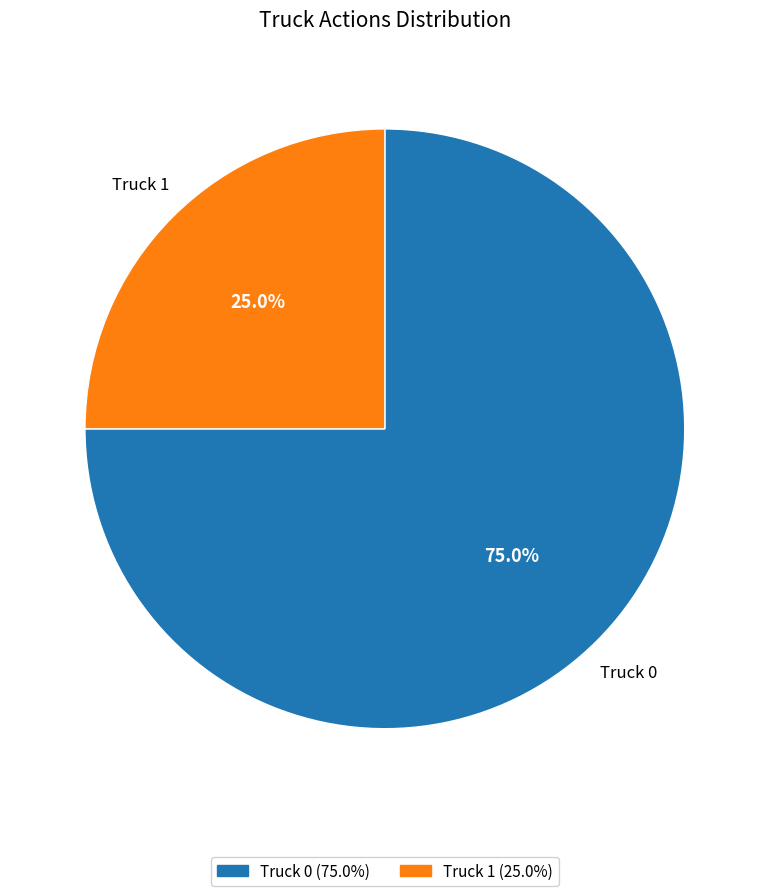

Is Truck 0 the majority of the pie?

Yes